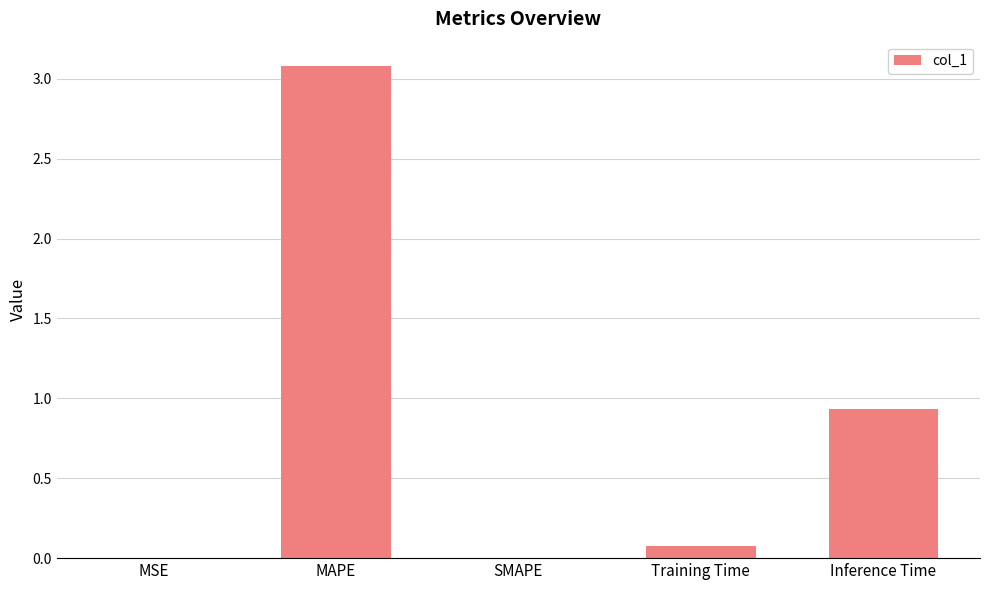

The chart shows a value of 4.8 at MAPE. True or false?

False